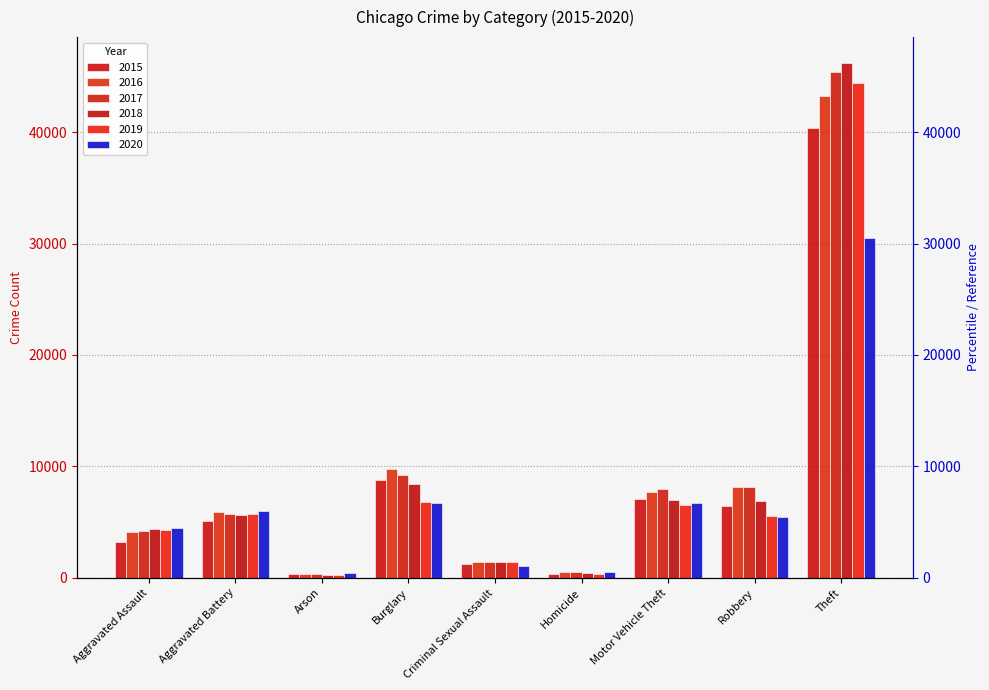

What is the label of the 4th bar from the left?

Burglary